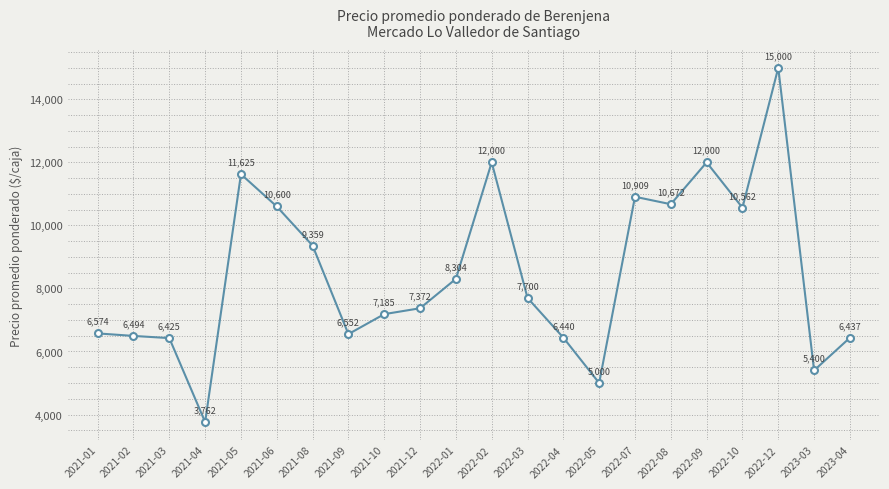

Is it true that the value at 2022-09 is 17766?

False